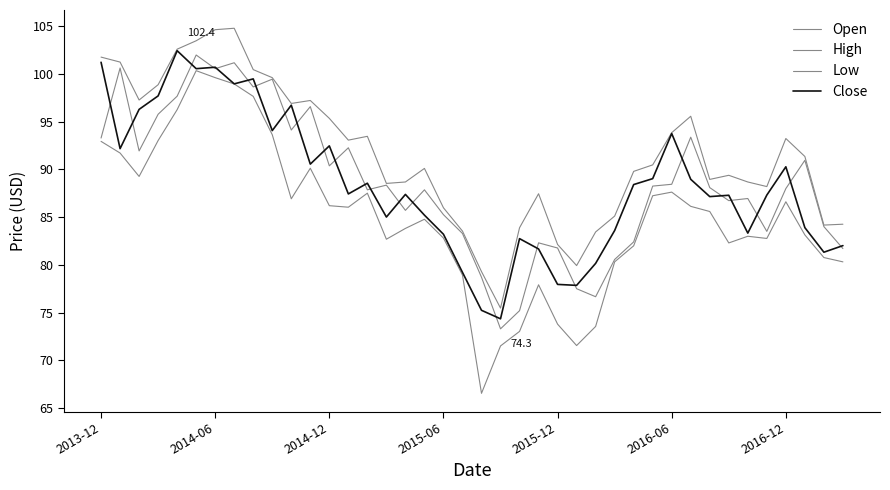

Does the chart have visible grid lines?

No